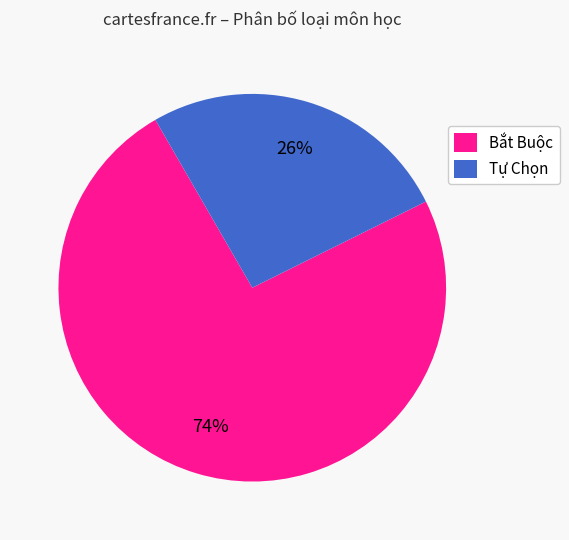

Which slice represents more than half of the pie?

Bắt Buộc